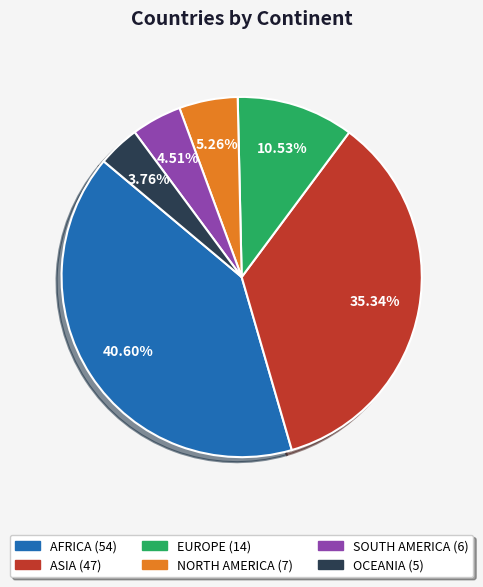

The ASIA slice represents 50% of the pie. True or false?

False